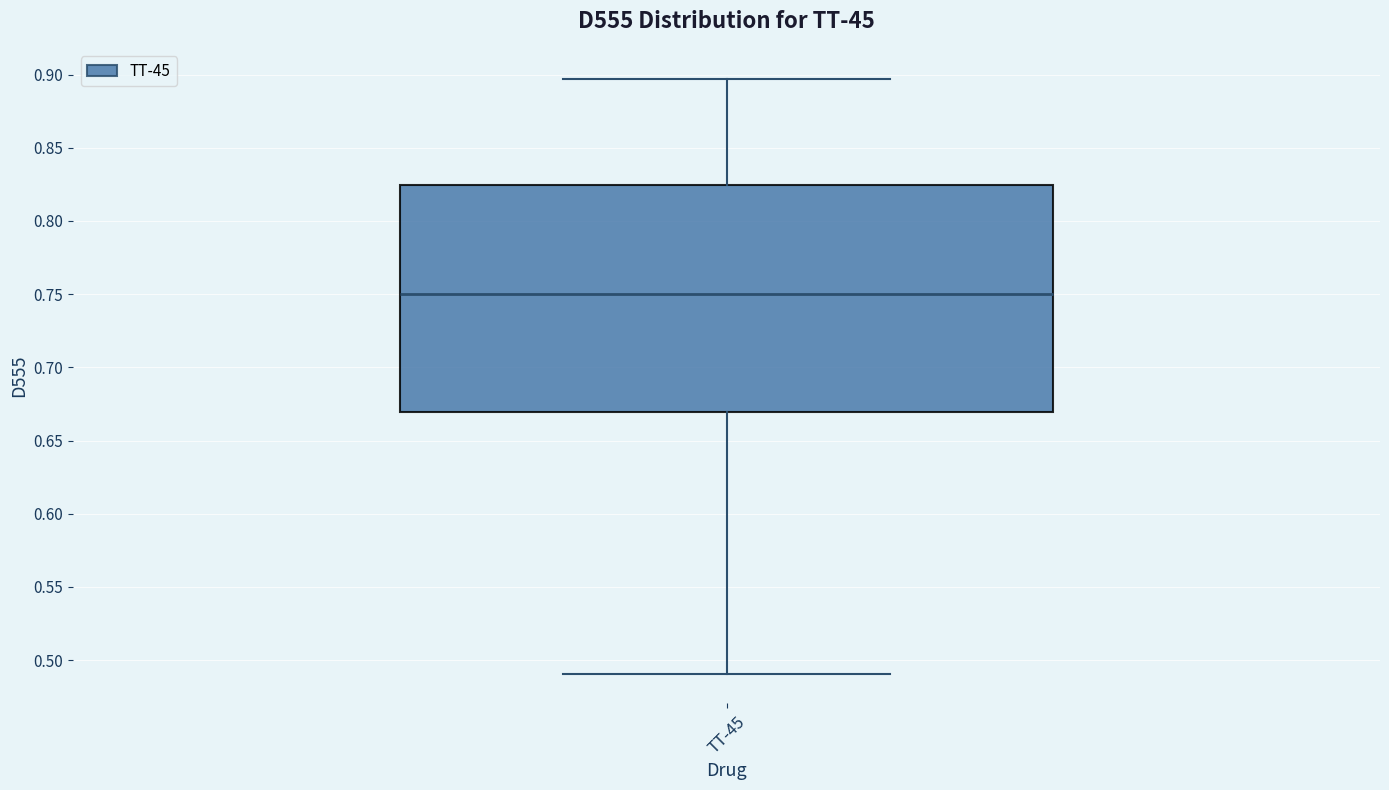

Transcribe this box plot: give where the median line is, the range the box spans, and where the two whiskers end, as read against the y-axis. The values are not printed on the chart, so give them approximately, as read against the axis.

median 0.750, box 0.670 to 0.825, whiskers 0.490 to 0.895